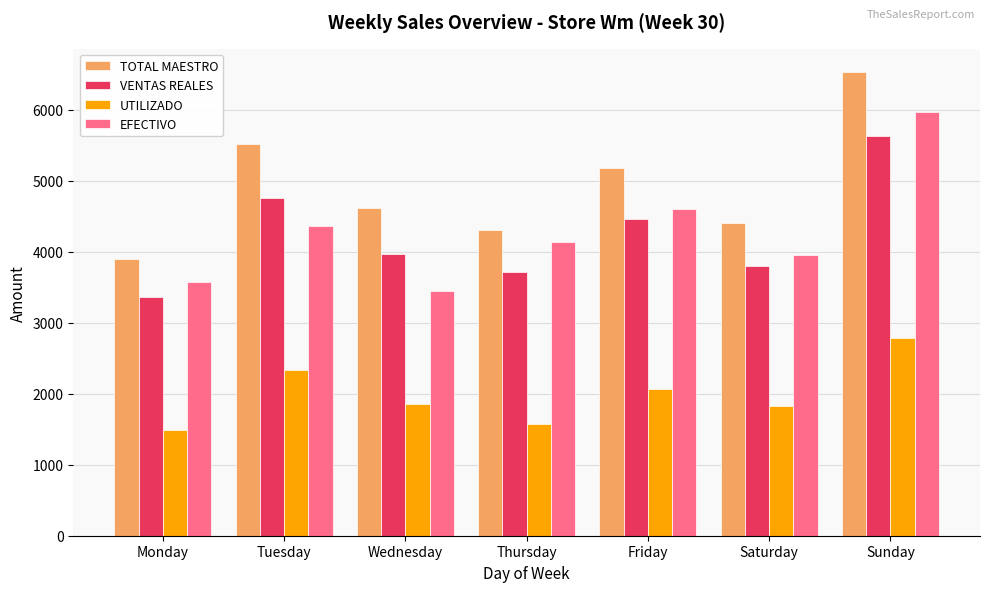

Where is EFECTIVO nearest to the value 4707?

Friday